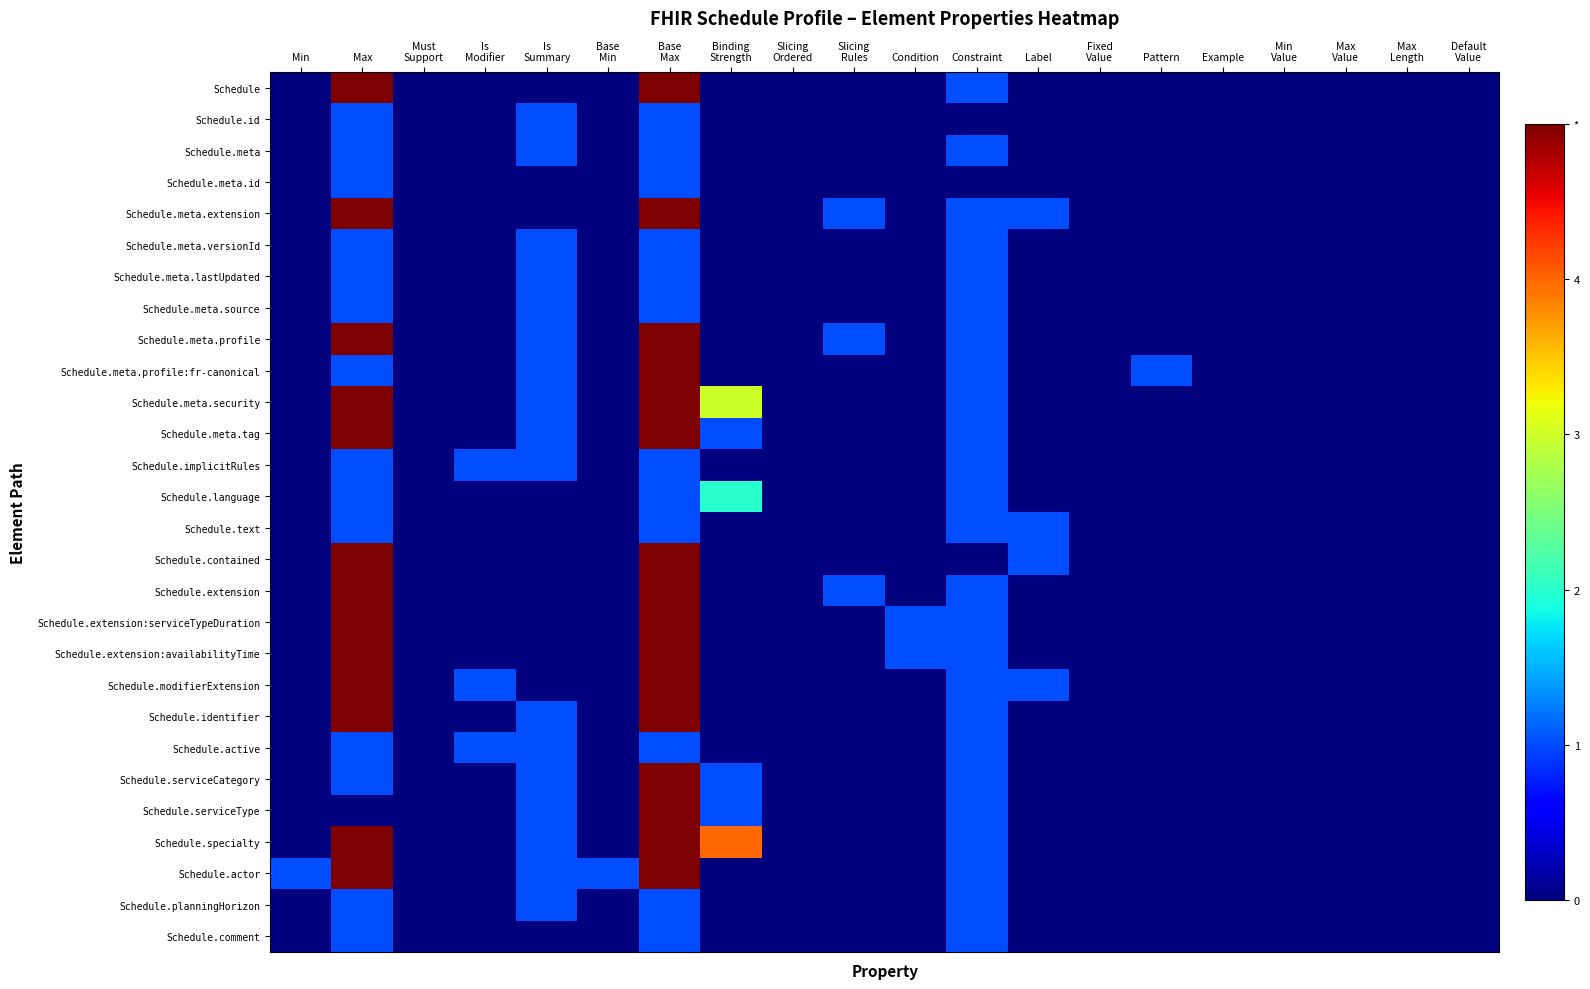

At Example, list the series in order from smallest to largest.

Schedule, Schedule.id, Schedule.meta, Schedule.meta.id, Schedule.meta.extension, Schedule.meta.versionId, Schedule.meta.lastUpdated, Schedule.meta.source, Schedule.meta.profile, Schedule.meta.profile:fr-canonical, Schedule.meta.security, Schedule.meta.tag, Schedule.implicitRules, Schedule.language, Schedule.text, Schedule.contained, Schedule.extension, Schedule.extension:serviceTypeDuration, Schedule.extension:availabilityTime, Schedule.modifierExtension, Schedule.identifier, Schedule.active, Schedule.serviceCategory, Schedule.serviceType, Schedule.specialty, Schedule.actor, Schedule.planningHorizon, Schedule.comment